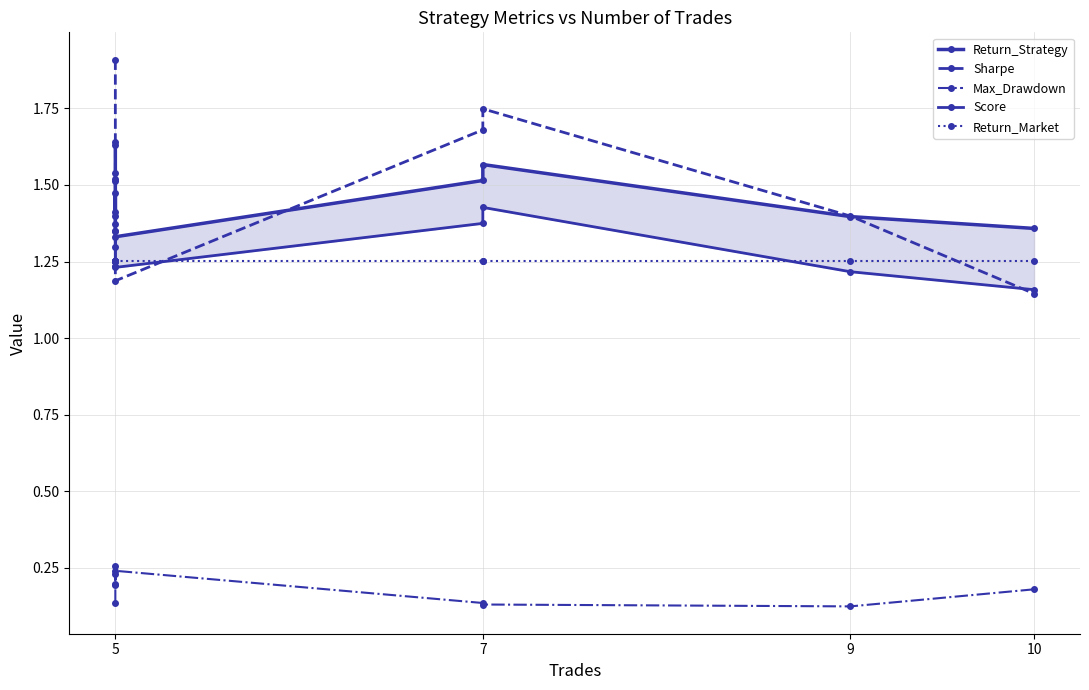

How many Score values are between 1 and 2?

10